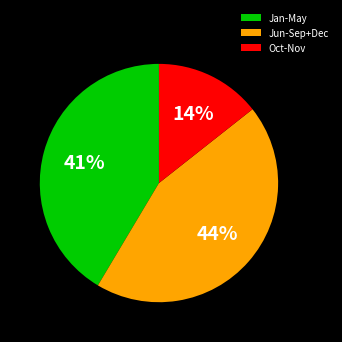

True or false: Jan-May accounts for 48% of the total.

False